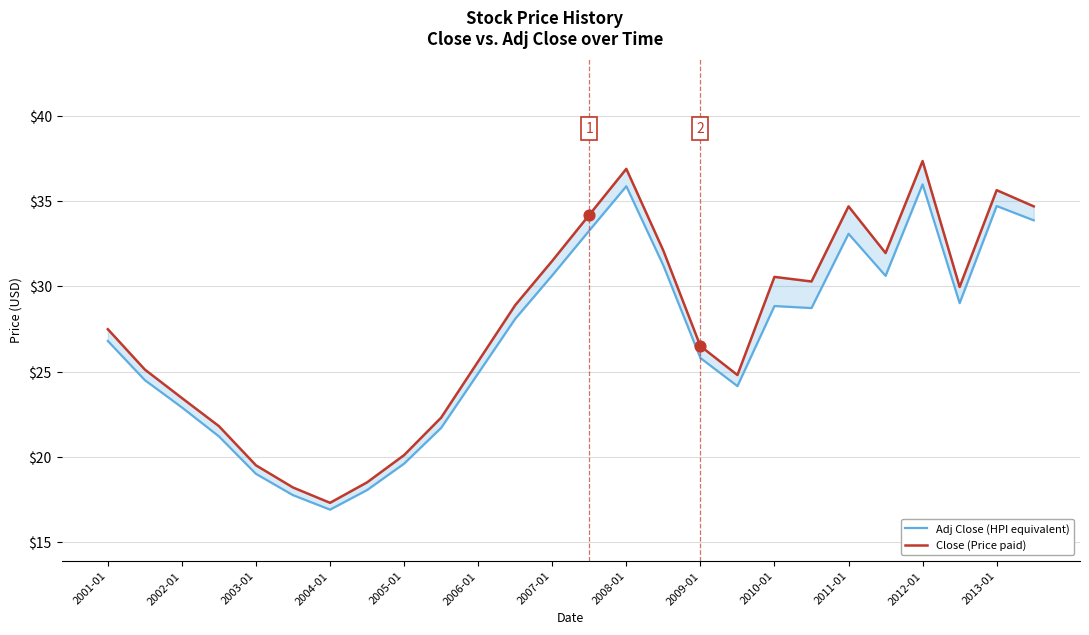

At which category is the sum across all series the highest?

2012-01